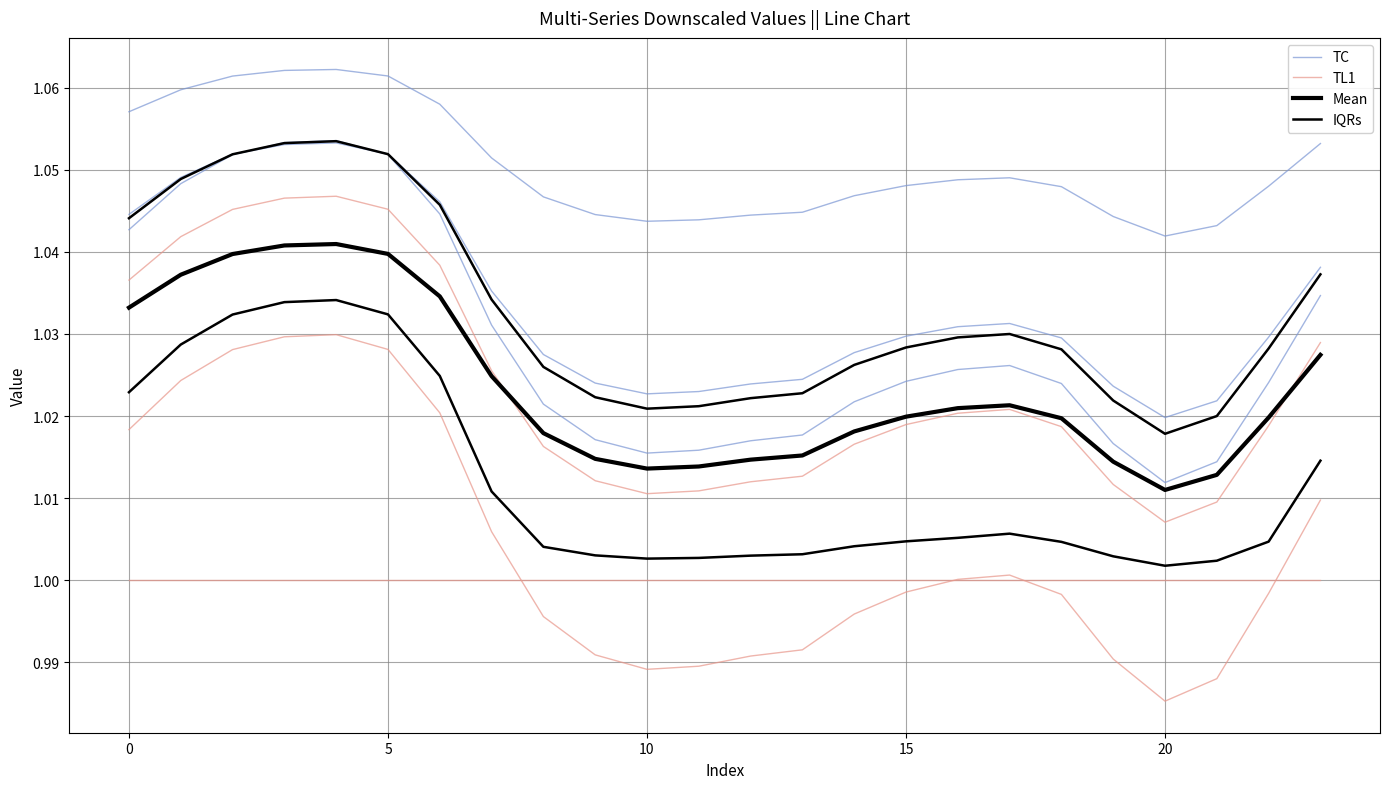

How many interior local peaks does the TL1 series have?

2